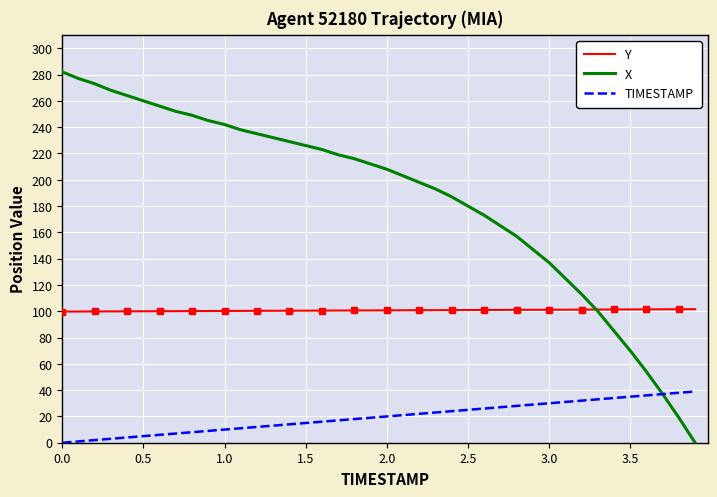

The value of TIMESTAMP at 3.0 is 30.0. True or false?

True